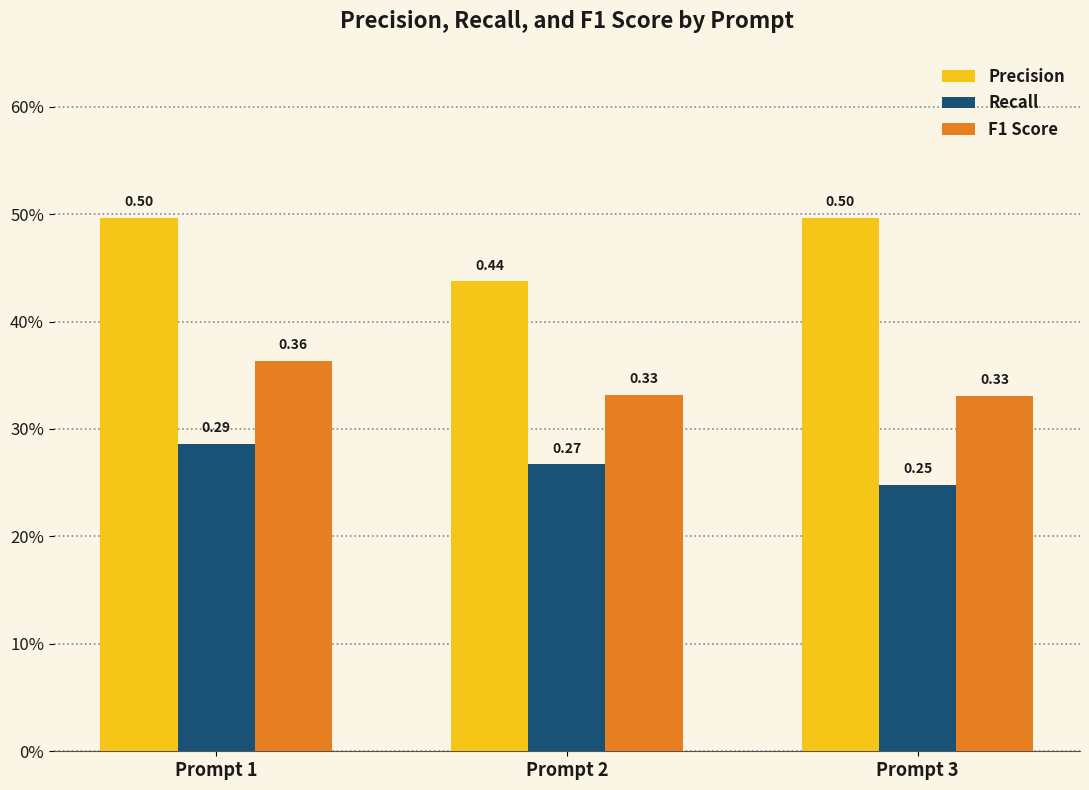

What is the approximate value of Recall at Prompt 3?

0.2